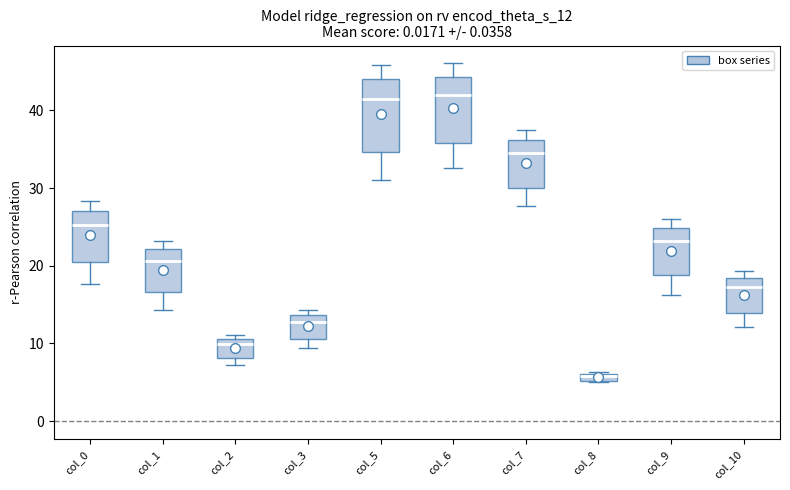

Where is the upper edge of the box for col_3 on the y-axis? The values are not printed on the chart, so give them approximately, as read against the axis.

14